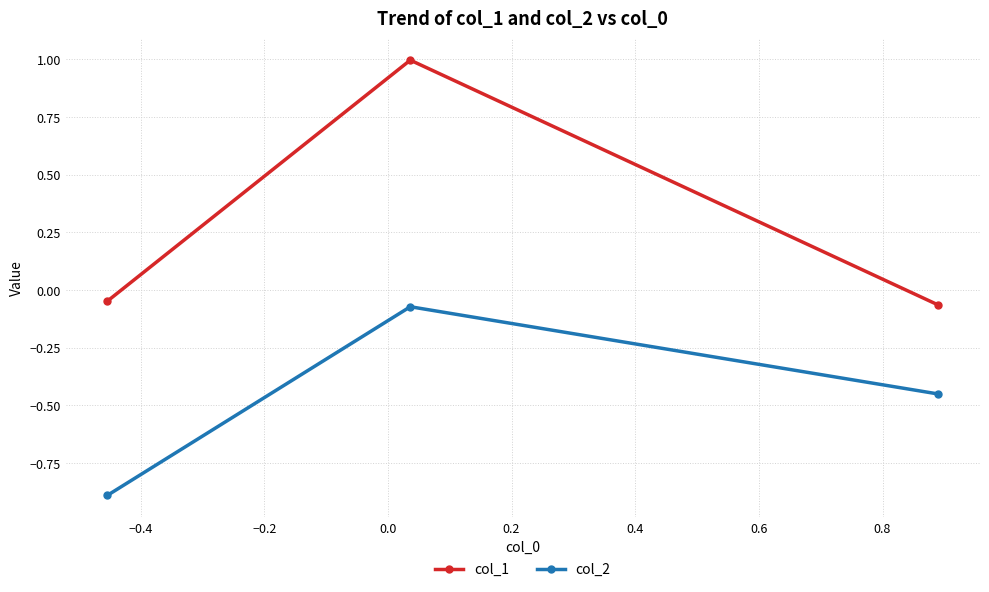

What is the maximum value for col_1?

1.0